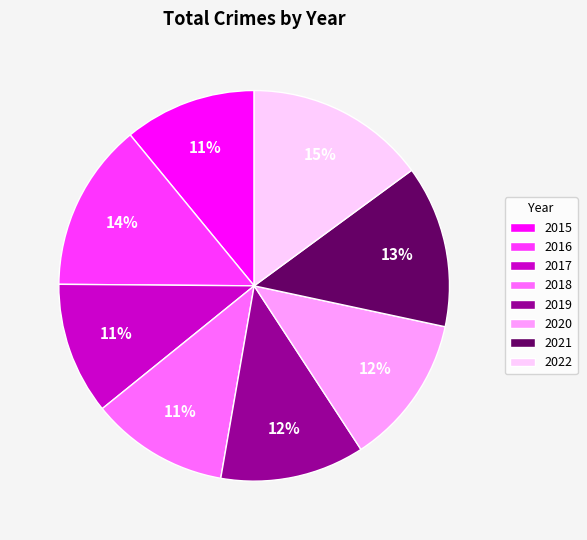

The 2021 slice represents 1% of the pie. True or false?

False